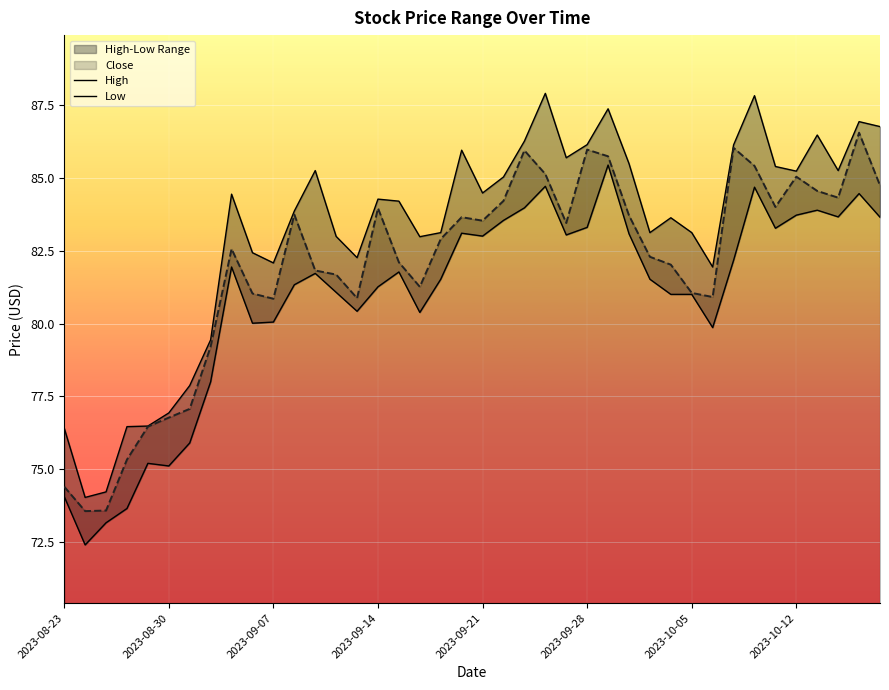

How many interior local peaks does the High series have?

10